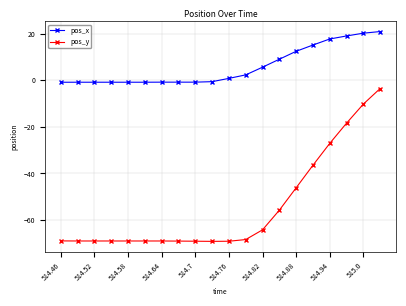

What is the smallest value displayed?

-69.2